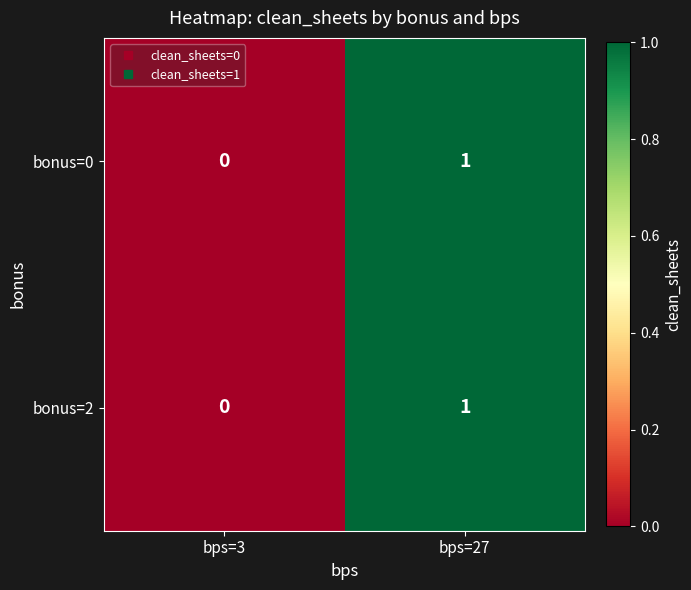

How many series are shown in this chart?

2